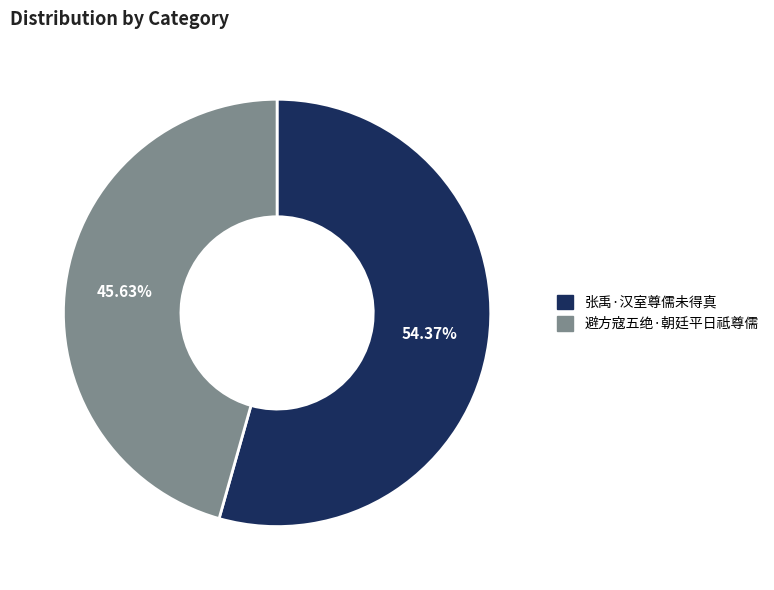

How many slices are in this pie chart?

2